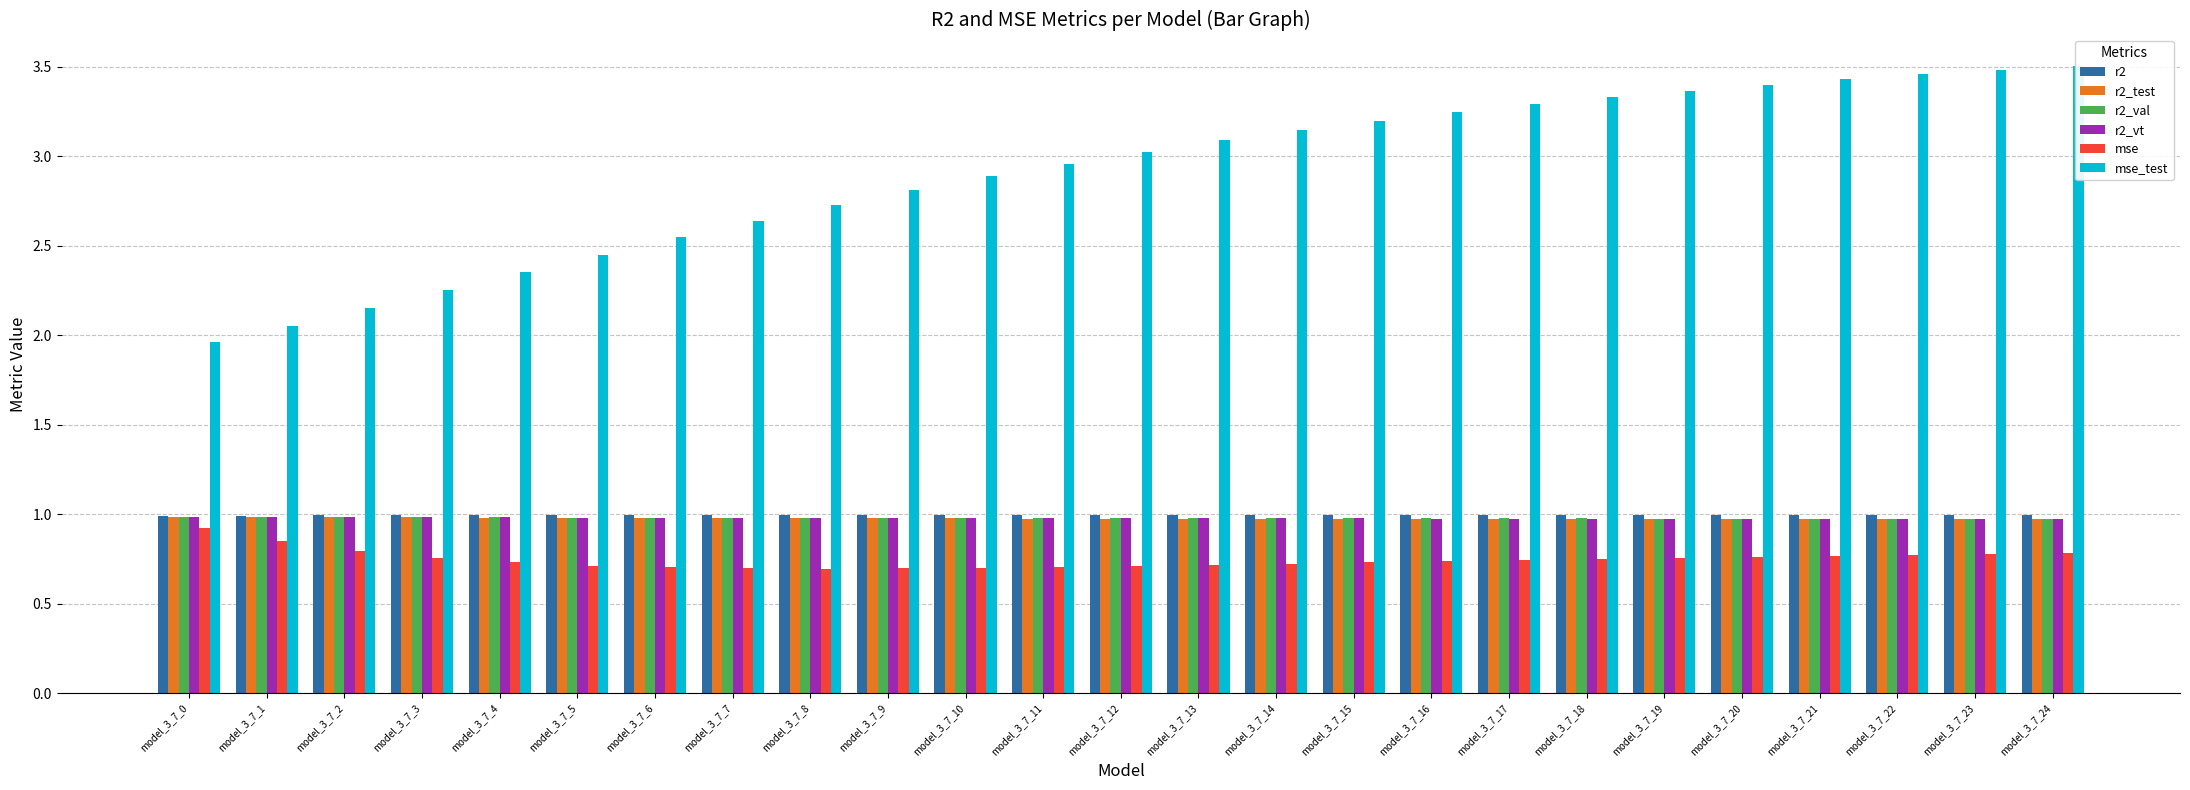

Which series has the widest spread of values?

mse_test